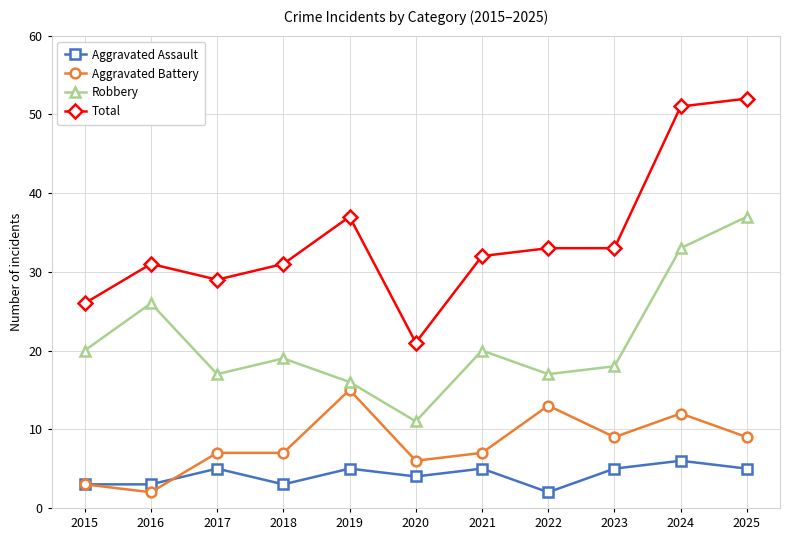

The value of Aggravated Assault at 2016 is 3. True or false?

True